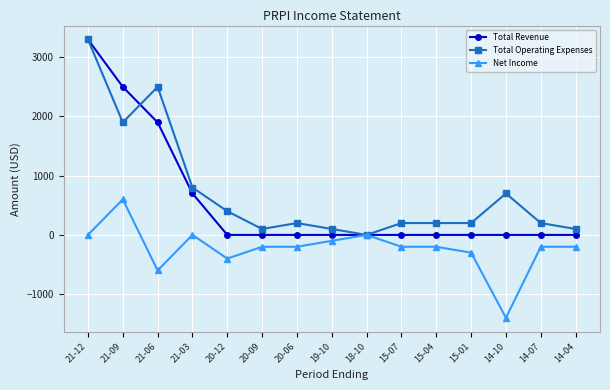

What value does the Total Operating Expenses series have at 21-06, to the nearest 100?

2500